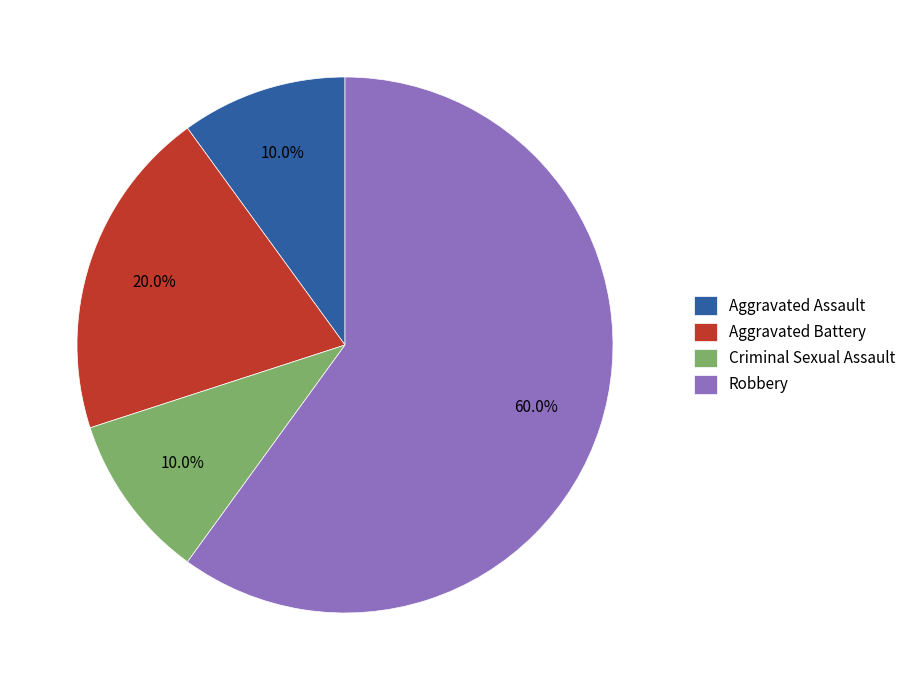

What is the total percentage of Robbery and Aggravated Battery?

80.0%